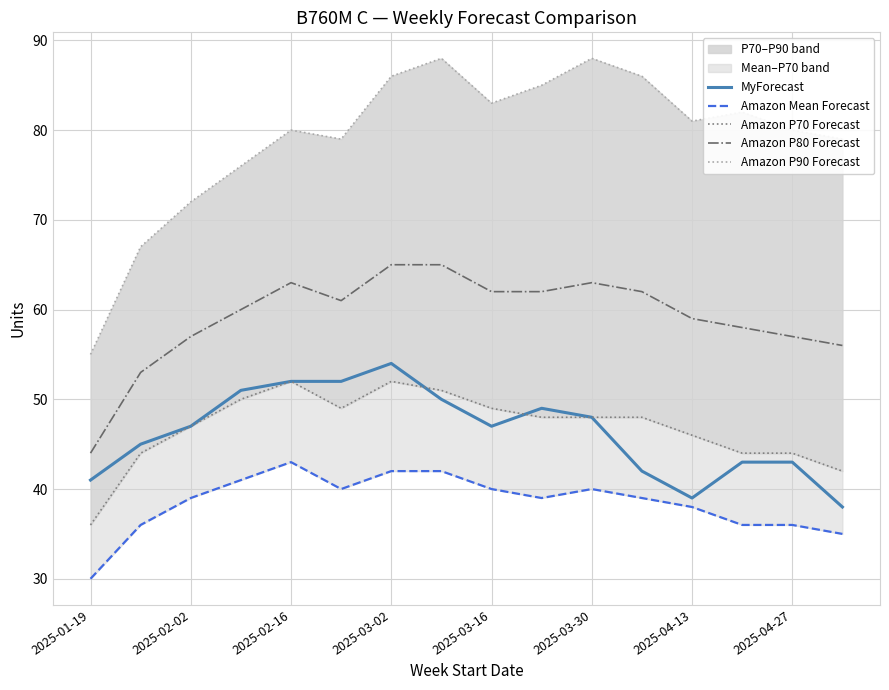

Reading left to right, what are all the values shown in this chart?

MyForecast: 41	45	47	51	52	52	54	50	47	49	48	42	39	43	43	38
Amazon Mean Forecast: 30	36	39	41	43	40	42	42	40	39	40	39	38	36	36	35
Amazon P70 Forecast: 36	44	47	50	52	49	52	51	49	48	48	48	46	44	44	42
Amazon P80 Forecast: 44	53	57	60	63	61	65	65	62	62	63	62	59	58	57	56
Amazon P90 Forecast: 55	67	72	76	80	79	86	88	83	85	88	86	81	82	80	79